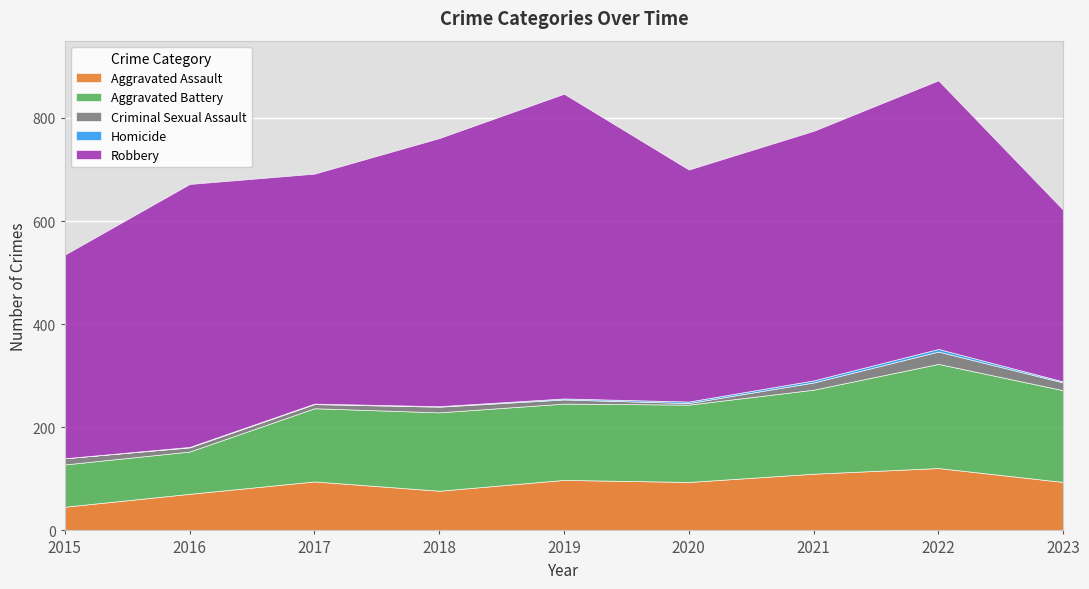

Rank the series at 2018 from lowest to highest value.

Homicide, Criminal Sexual Assault, Aggravated Assault, Aggravated Battery, Robbery